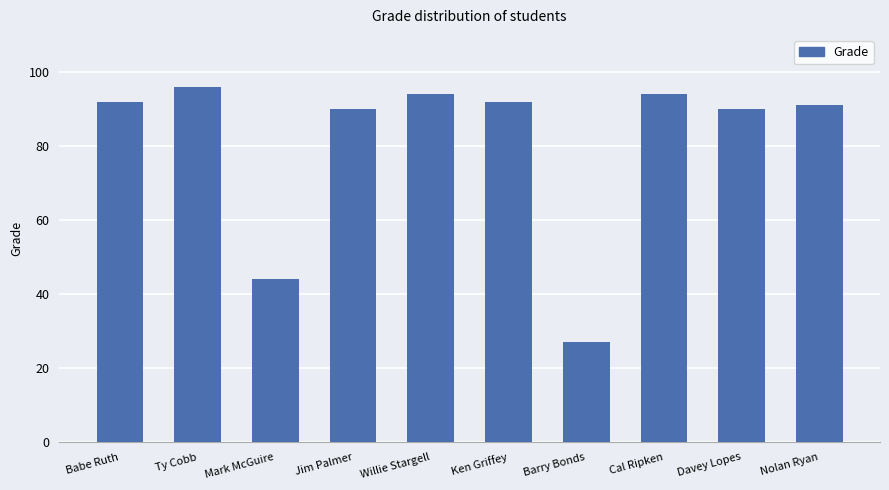

How many bars are there in total?

10